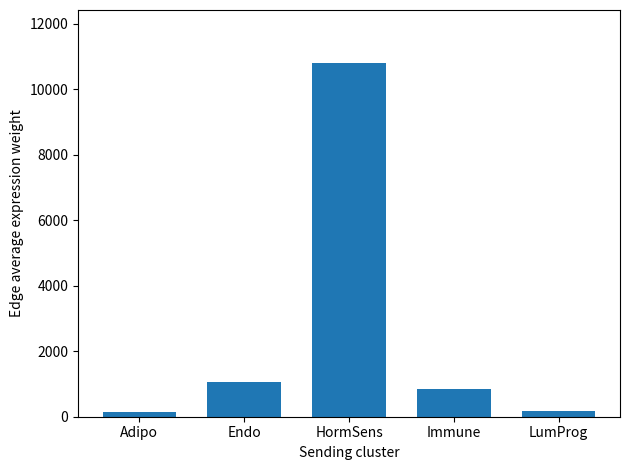

The value at Endo is 1054.1. True or false?

True